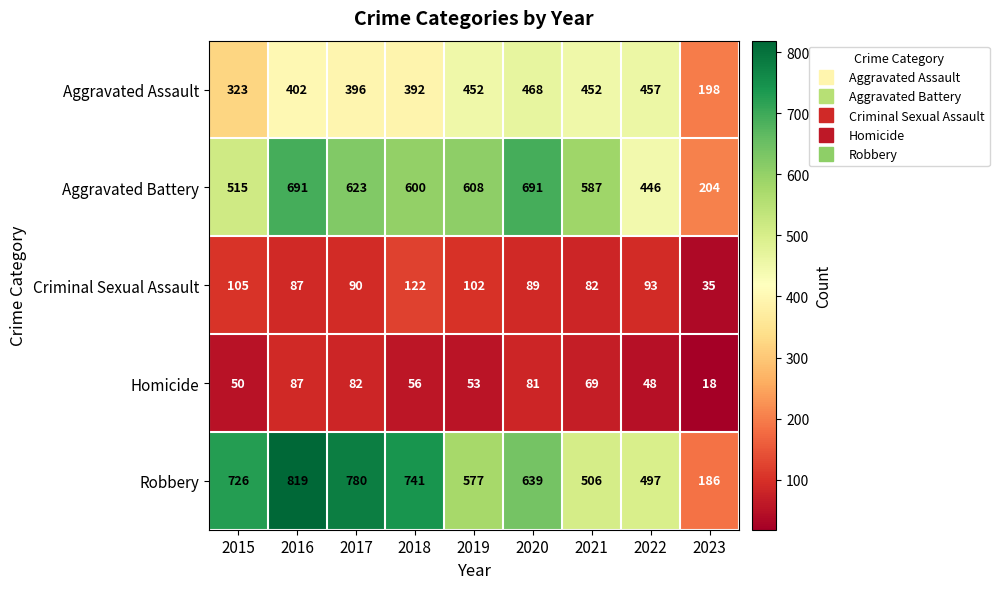

Rank the series at 2015 from lowest to highest value.

Homicide, Criminal Sexual Assault, Aggravated Assault, Aggravated Battery, Robbery